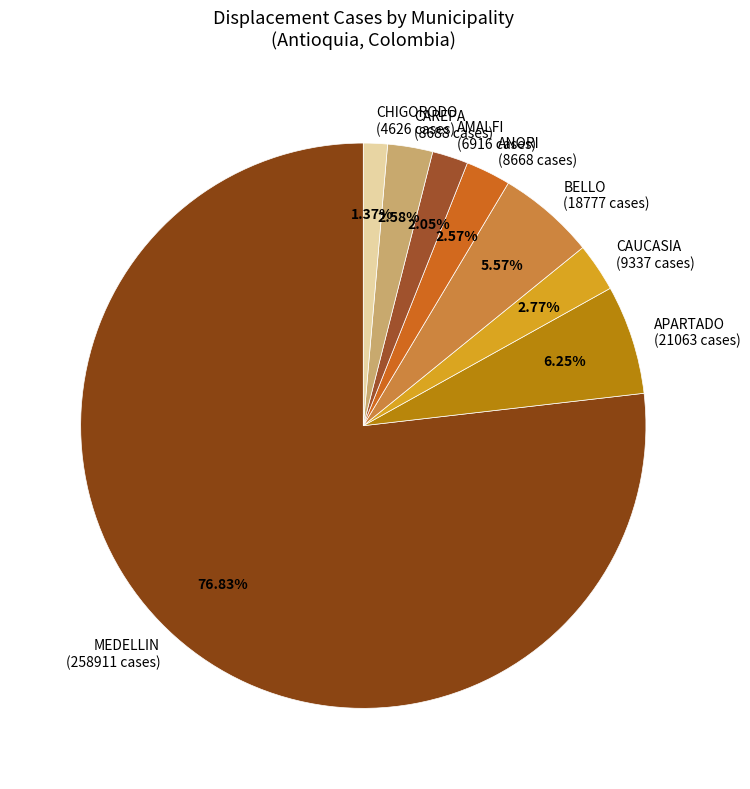

Combined, do AMALFI and APARTADO account for over 50%?

No